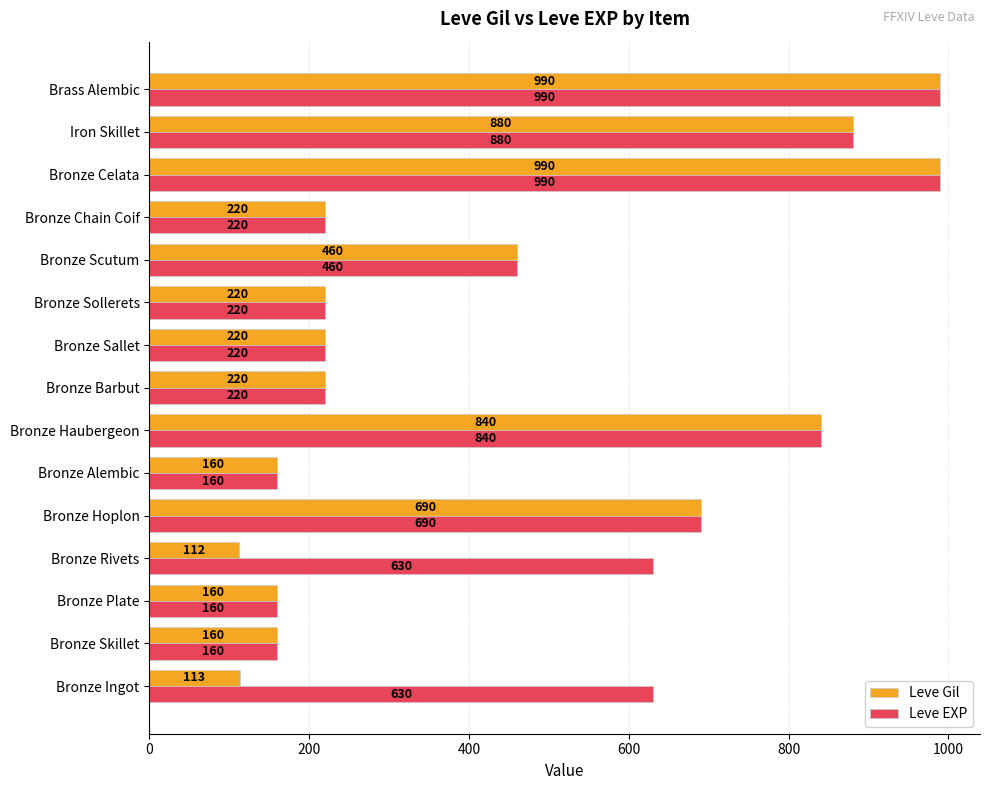

What is the total value across all series at Brass Alembic?

1980